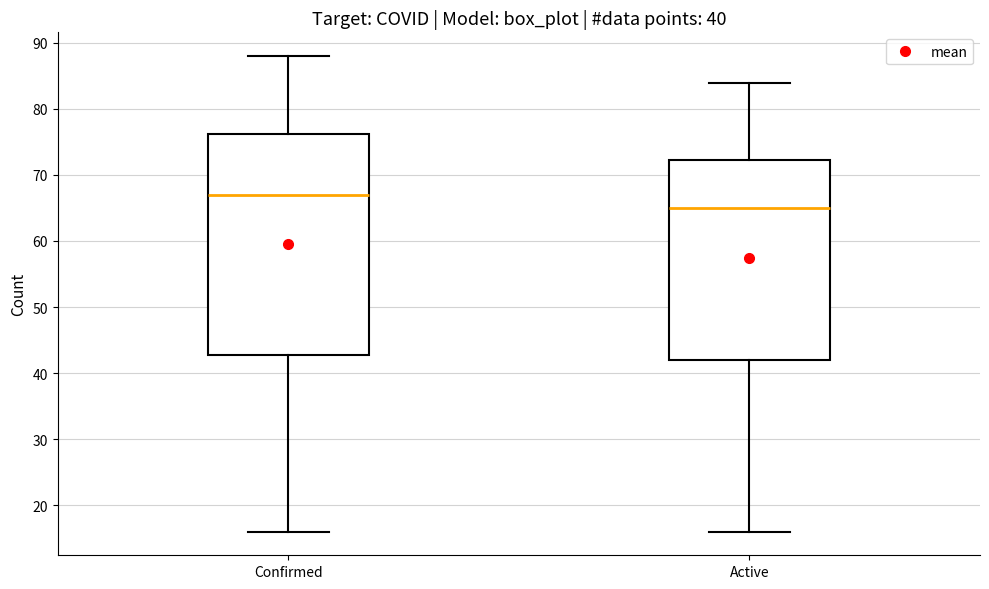

Which box's median line is the lowest?

Active